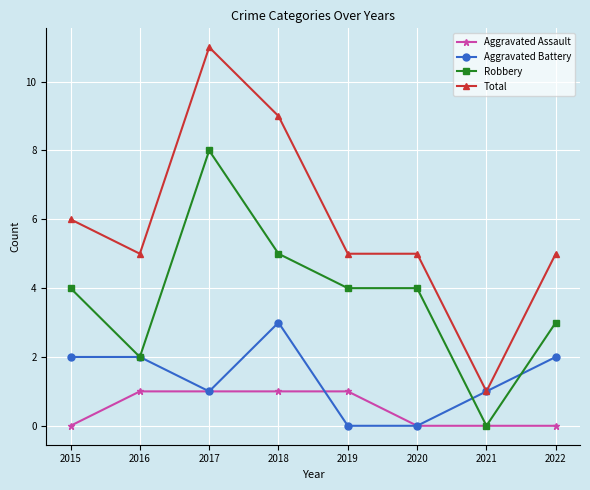

What are all the series names shown in the legend?

Aggravated Assault, Aggravated Battery, Robbery, Total